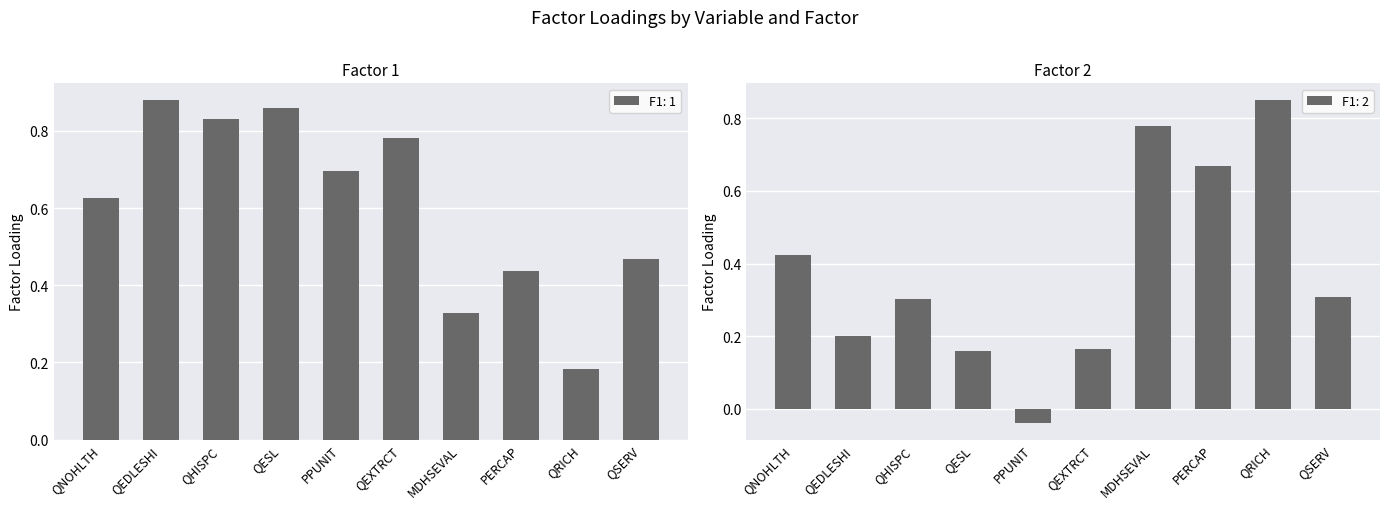

What is the difference between the maximum and minimum values in the F1: 1 series?

0.7